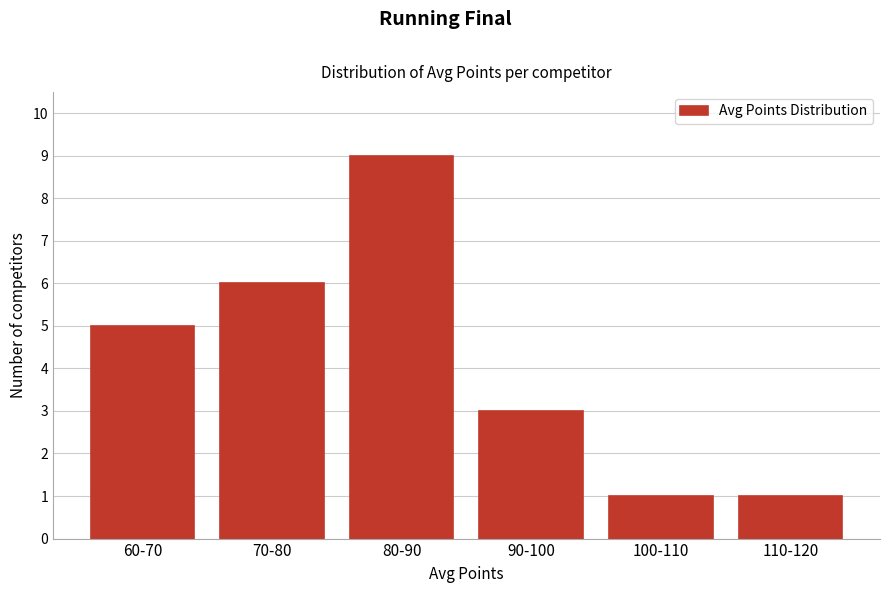

Reading right to left, extract all data points from this chart.

1	1	3	9	6	5